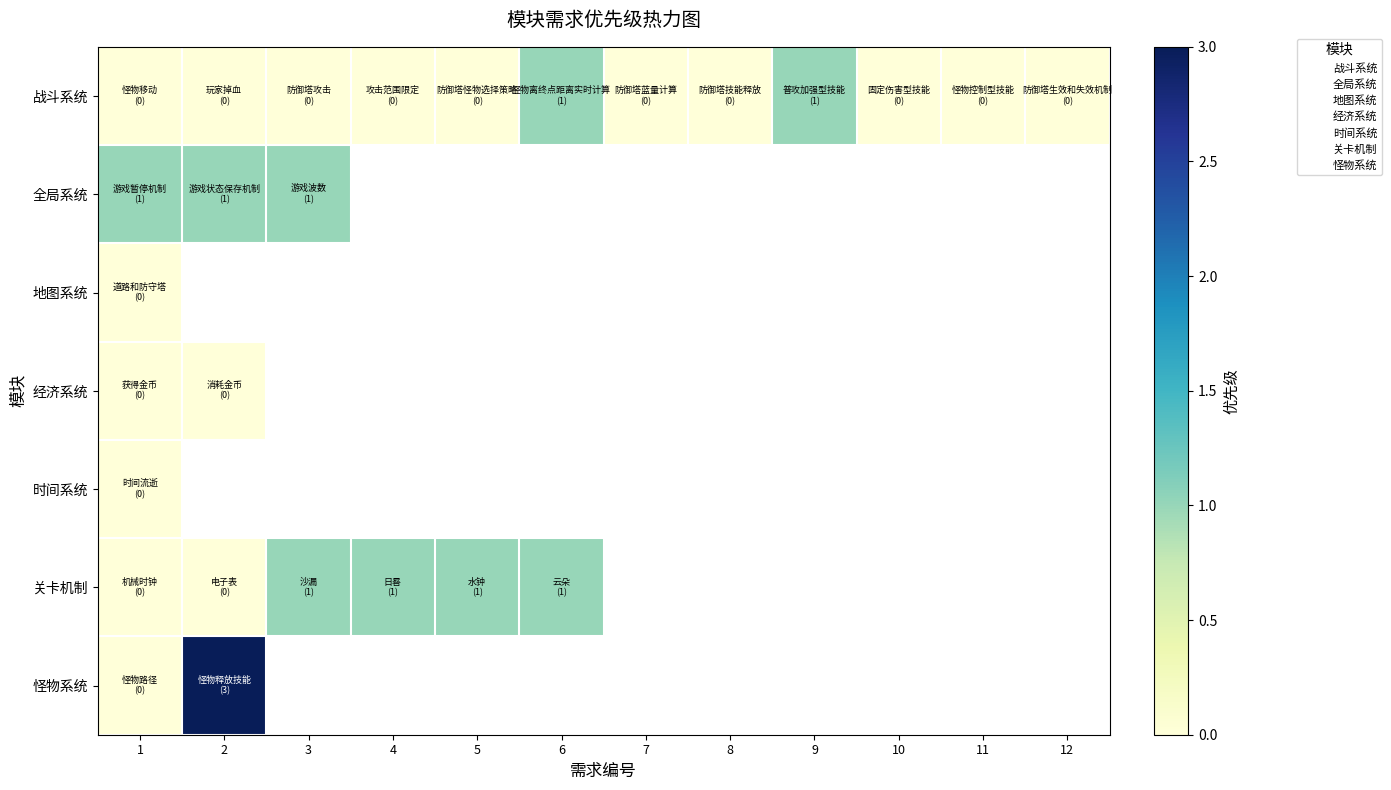

At how many categories does at least one series exceed 0?

7